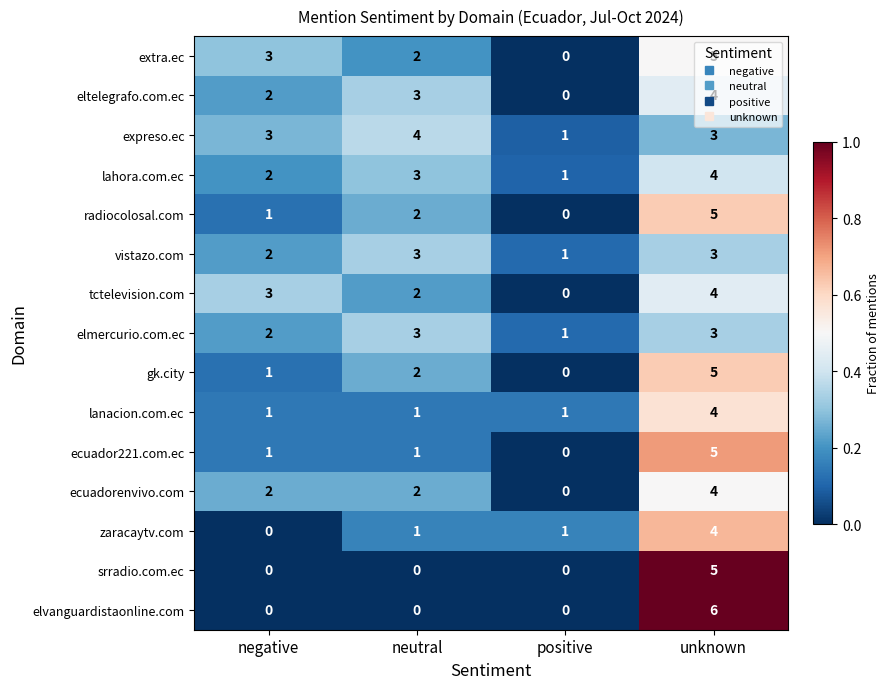

How many values in eltelegrafo.com.ec are above zero?

3